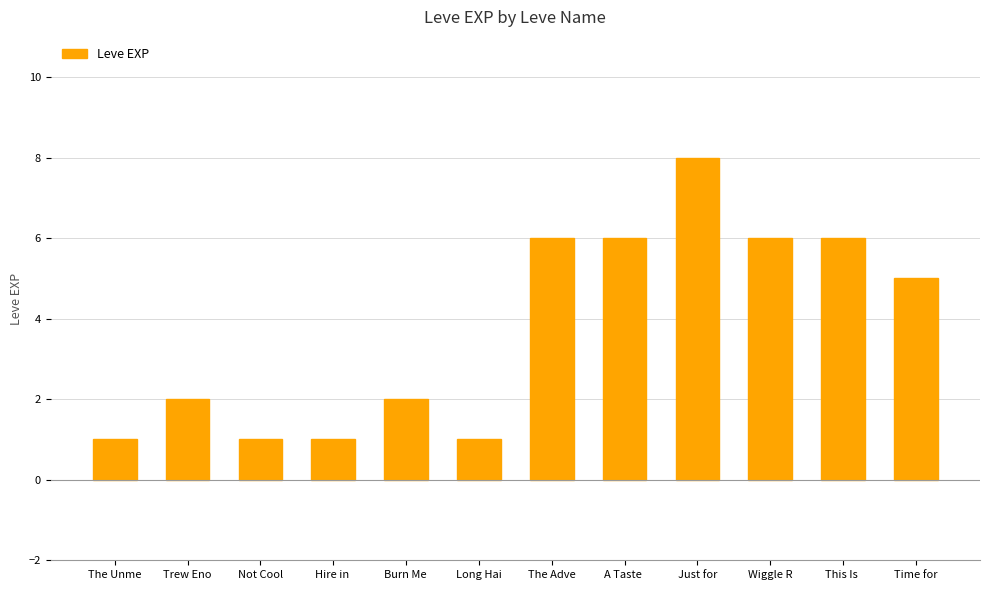

Does the chart contain stacked bars?

No